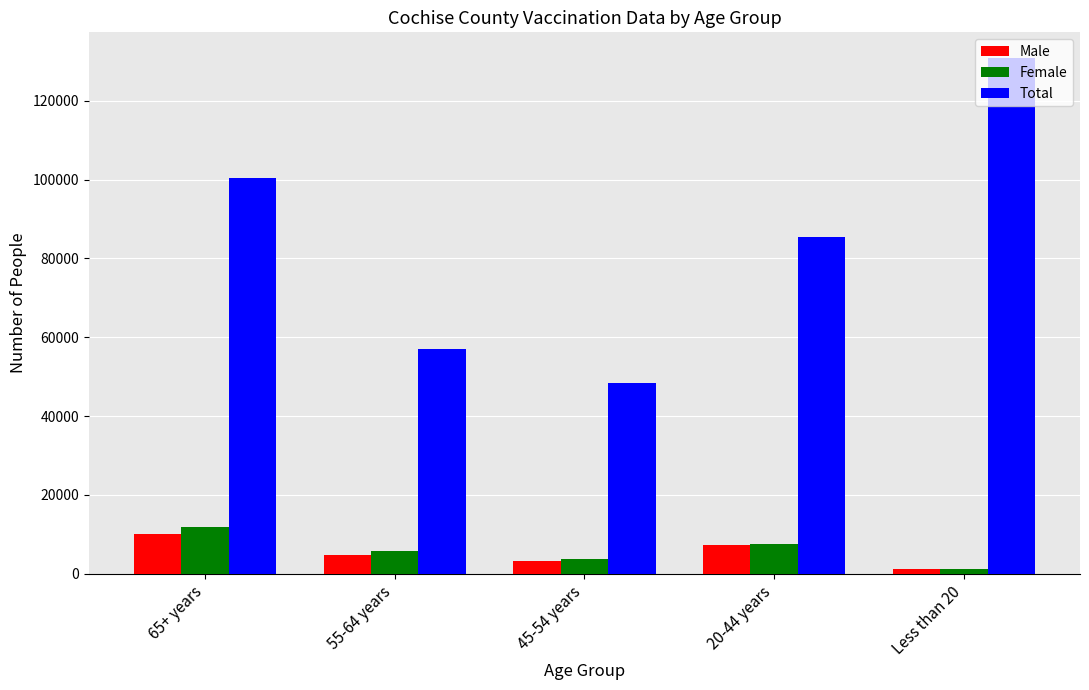

Count the number of categories in the chart.

5